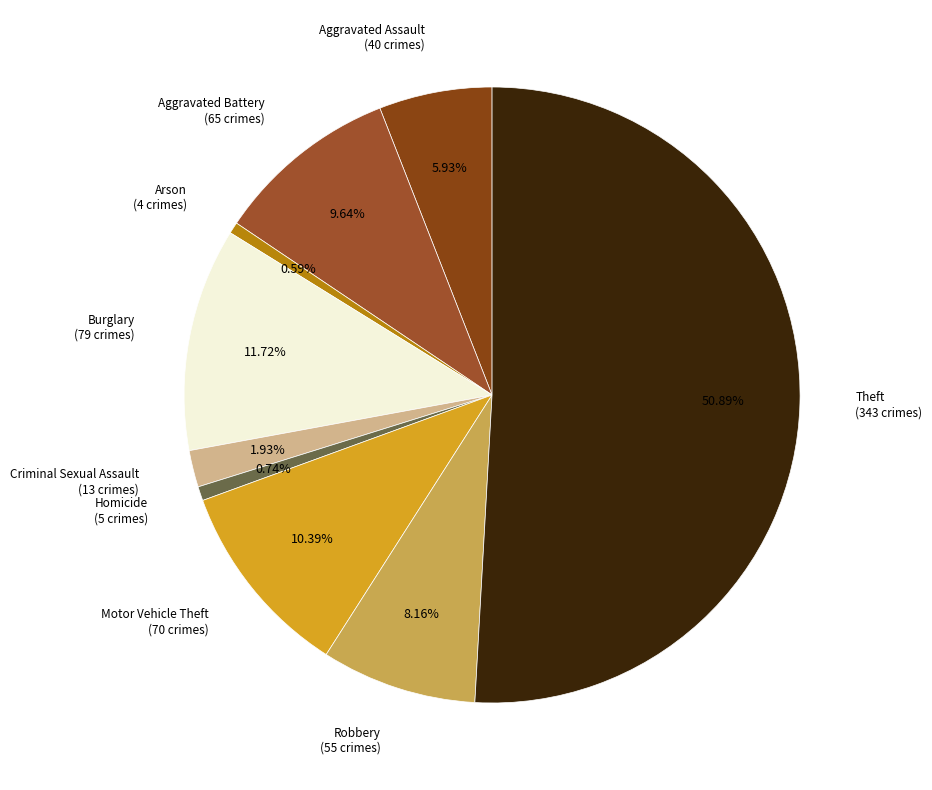

Between Aggravated Assault and Aggravated Battery, which is larger?

Aggravated Battery